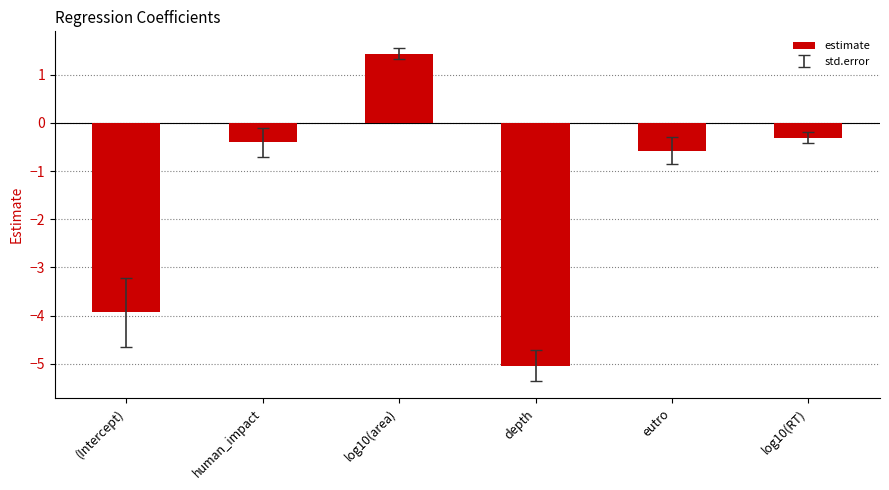

What is the difference between the maximum and second lowest values?

5.4